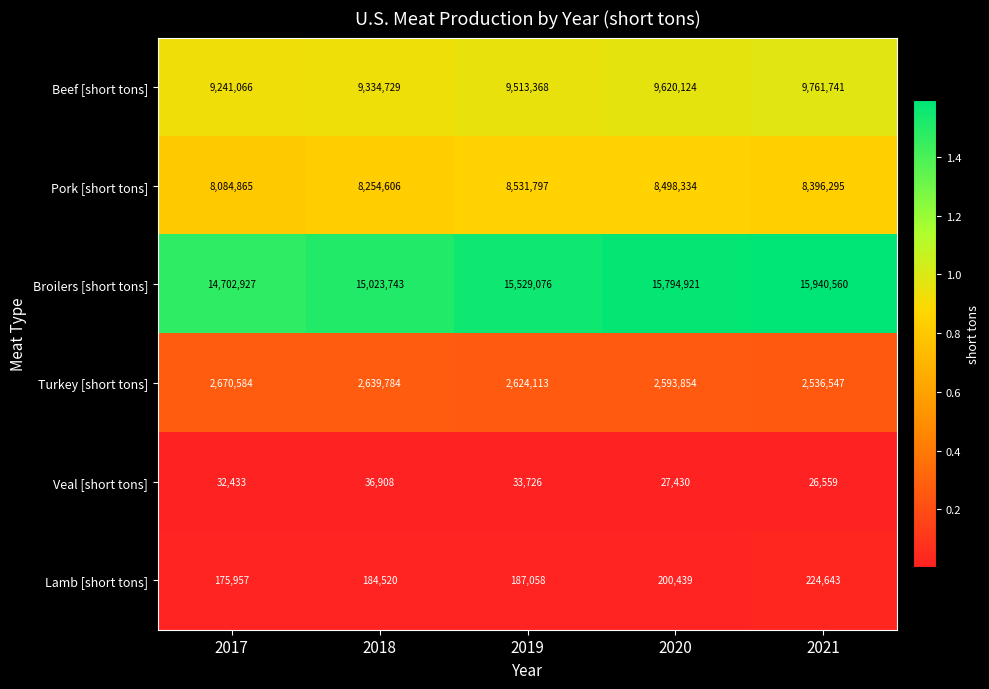

Where is Turkey [short tons] nearest to the value 2603565?

2020